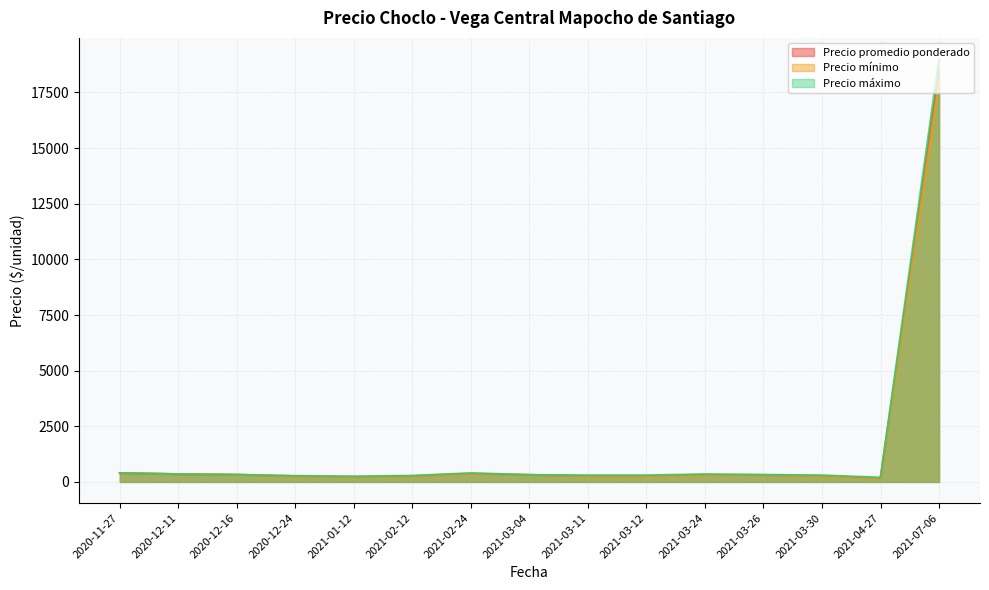

The value of Precio maximo at 2021-07-29 is 8251. True or false?

False